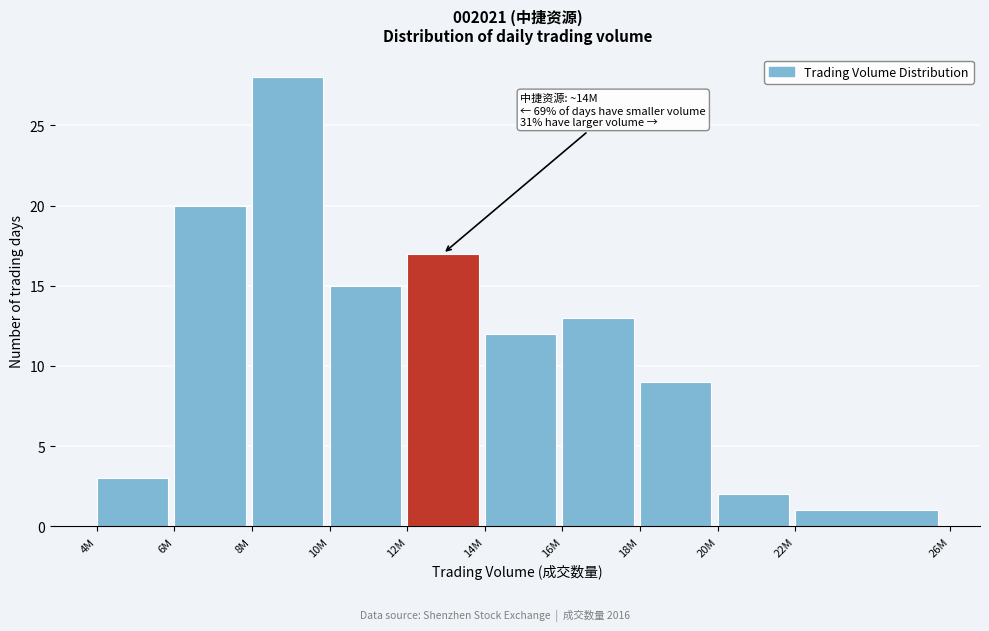

Reading right to left, extract all data points from this chart.

22M=1	20M=2	18M=9	16M=13	14M=12	12M=17	10M=15	8M=28	6M=20	4M=3